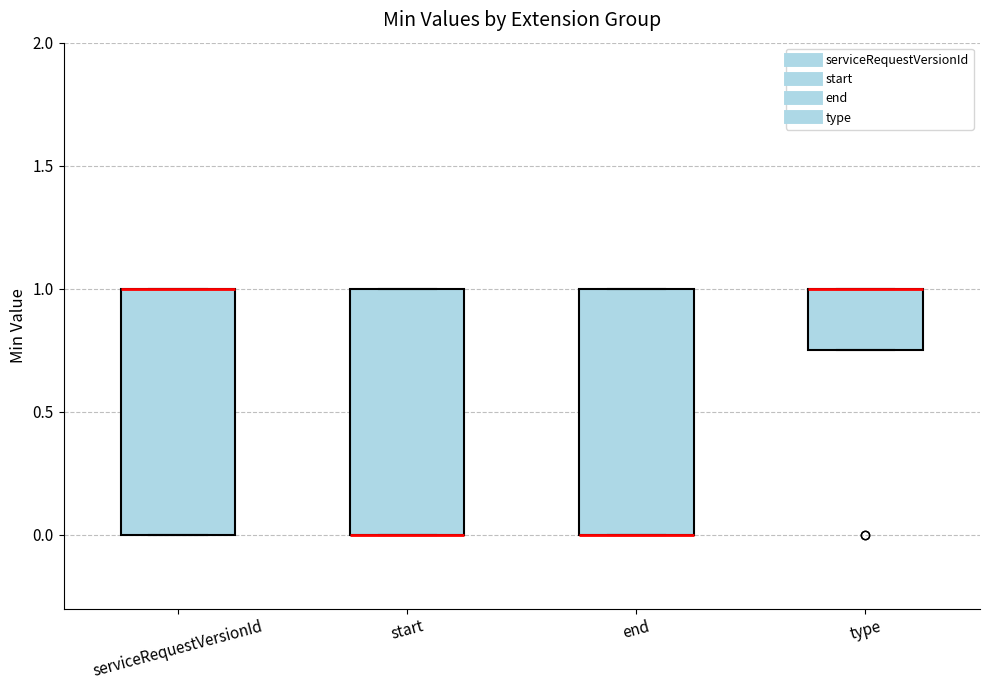

Reading left to right, transcribe this box plot: for each box, give where its median line is, the range the box spans, and where its two whiskers end, as read against the y-axis. The values are not printed on the chart, so give them approximately, as read against the axis.

serviceRequestVersionId: median 1.00 (drawn on the box's upper edge), box 0.00 to 1.00, whiskers 0.00 to 1.00
start: median 0.00 (drawn on the box's lower edge), box 0.00 to 1.00, whiskers 0.00 to 1.00
end: median 0.00 (drawn on the box's lower edge), box 0.00 to 1.00, whiskers 0.00 to 1.00
type: median 1.00 (drawn on the box's upper edge), box 0.75 to 1.00, whiskers 0.75 to 1.00